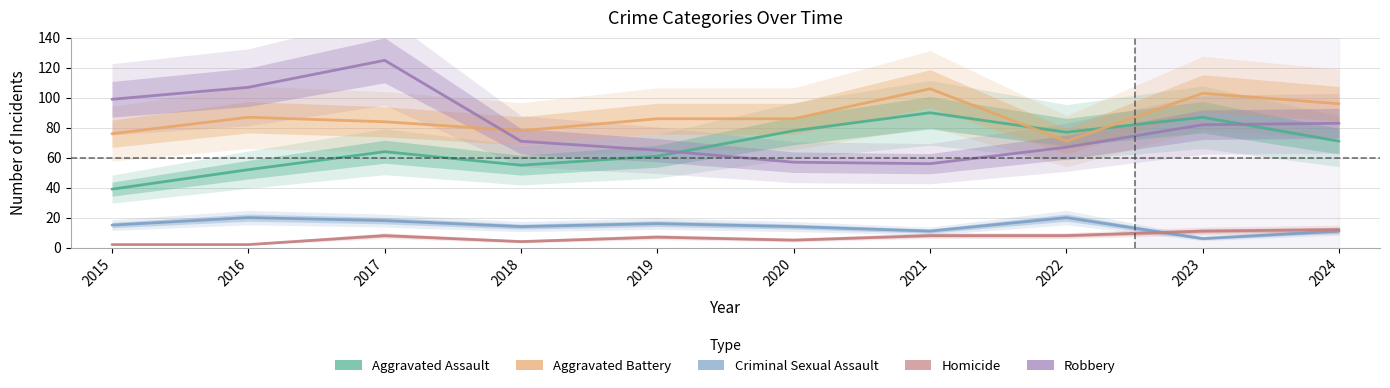

What are all the series names shown in the legend?

Aggravated Assault, Aggravated Battery, Criminal Sexual Assault, Homicide, Robbery